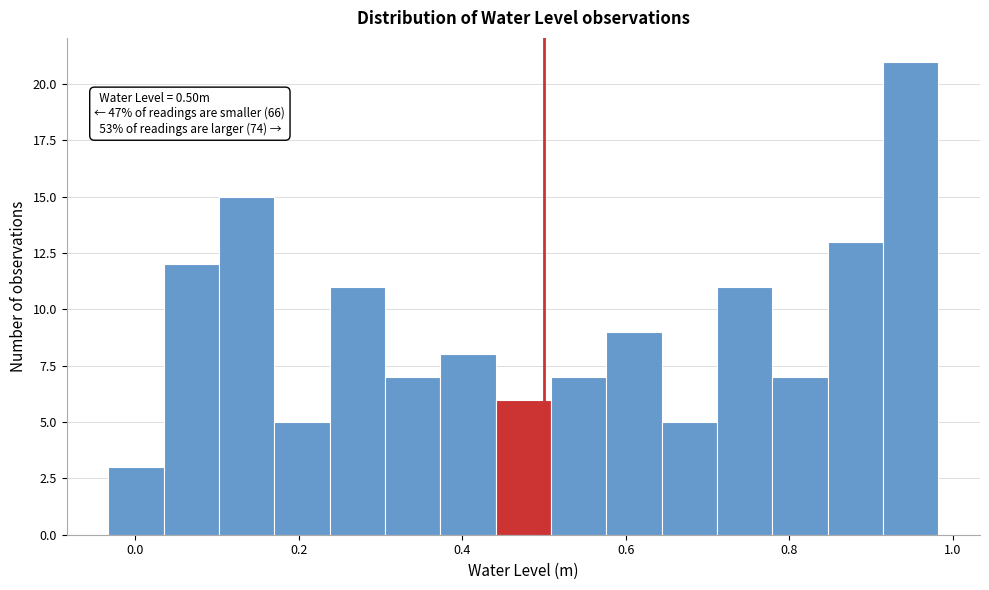

Read against the x-axis, roughly where is the centre of the tallest bar?

0.94